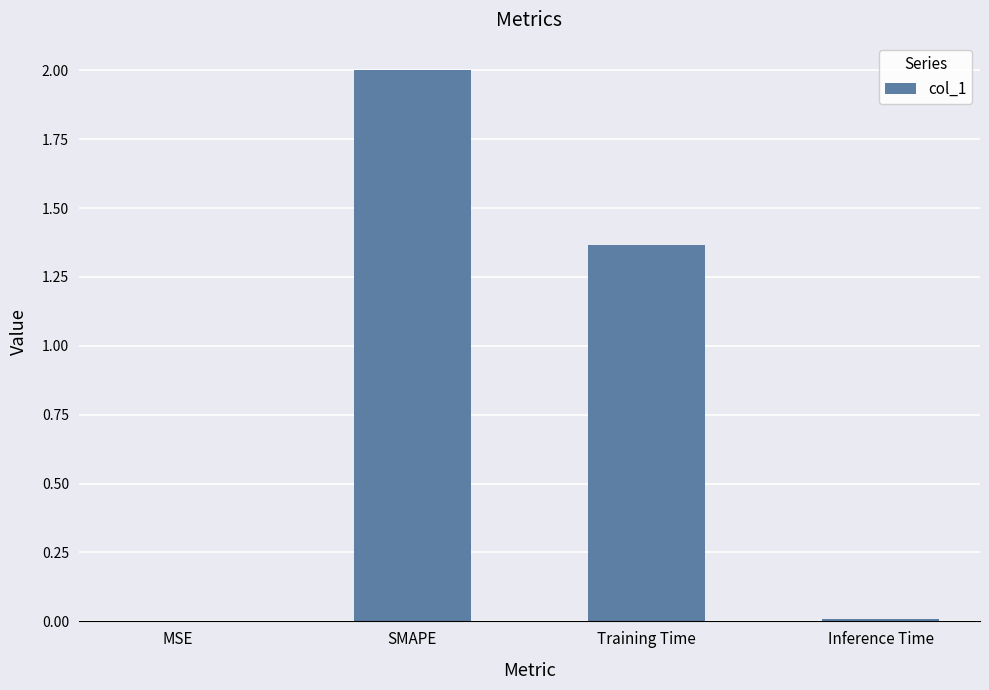

True or false: the data shows 0.0 at Inference Time.

True